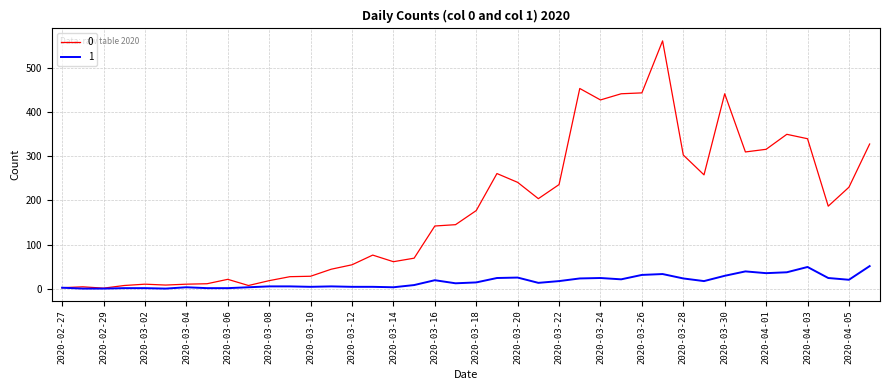

List the series in order of their overall mean, lowest first.

1, 0